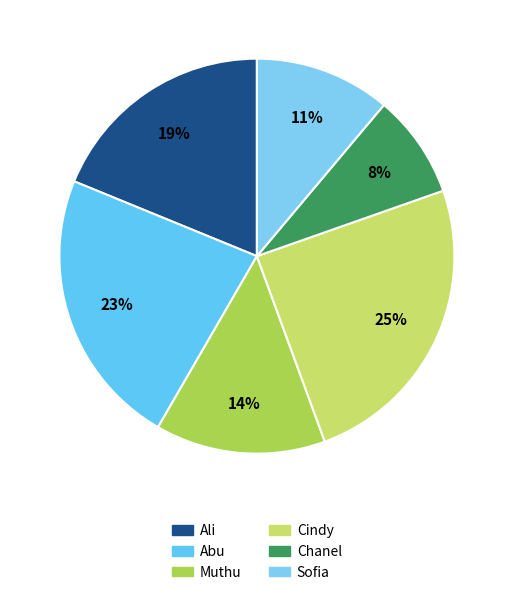

Is there a majority slice in this chart?

No